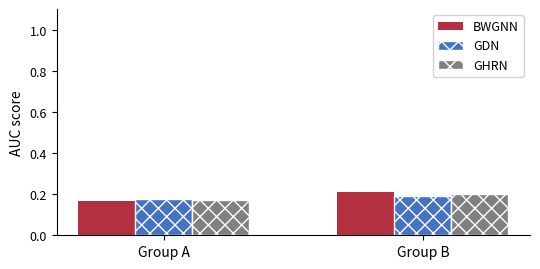

Where is GHRN nearest to the value 0?

Group A